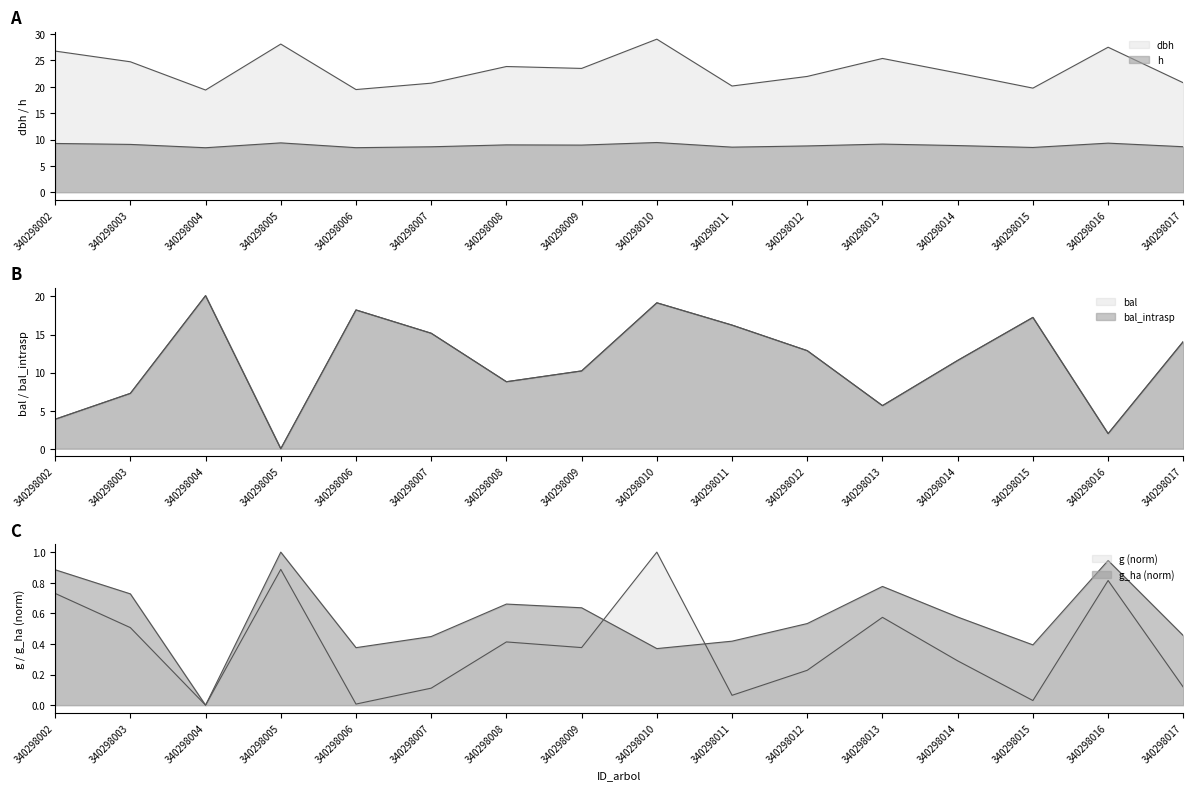

Rank the categories by bal_intrasp value from lowest to highest.

340298005, 340298016, 340298002, 340298013, 340298003, 340298008, 340298009, 340298014, 340298012, 340298017, 340298007, 340298011, 340298015, 340298006, 340298010, 340298004